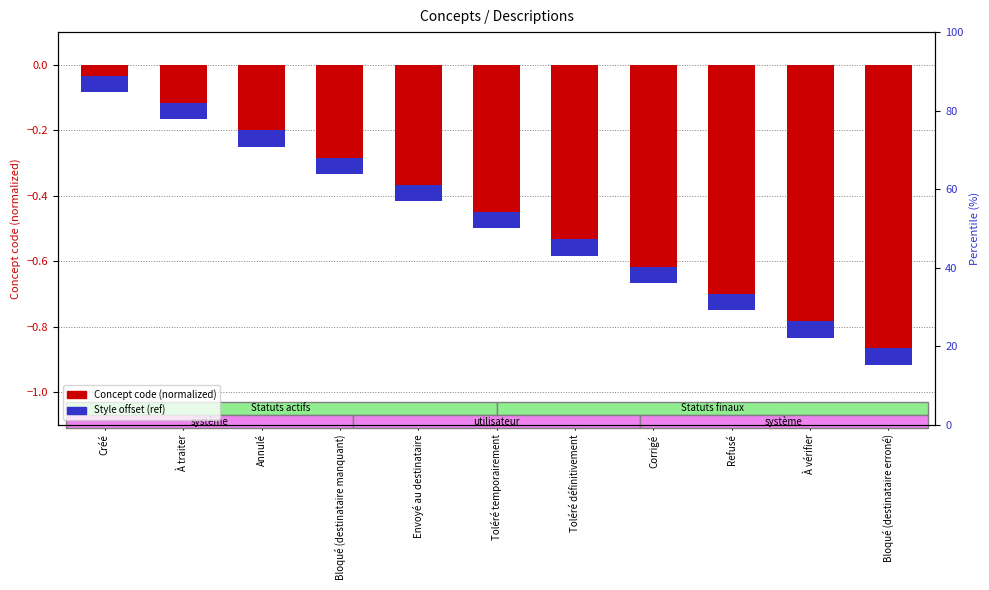

Which series has the largest range (max minus min)?

Concept code (normalized)